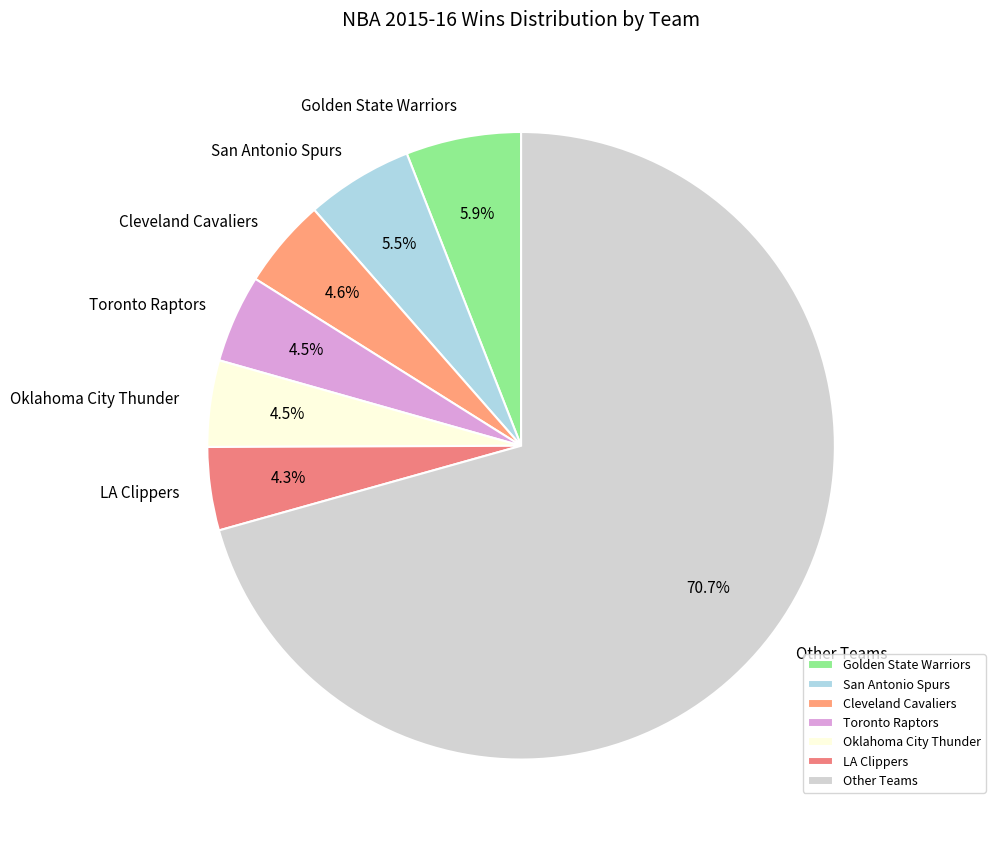

What is the largest slice in the pie chart?

Other Teams